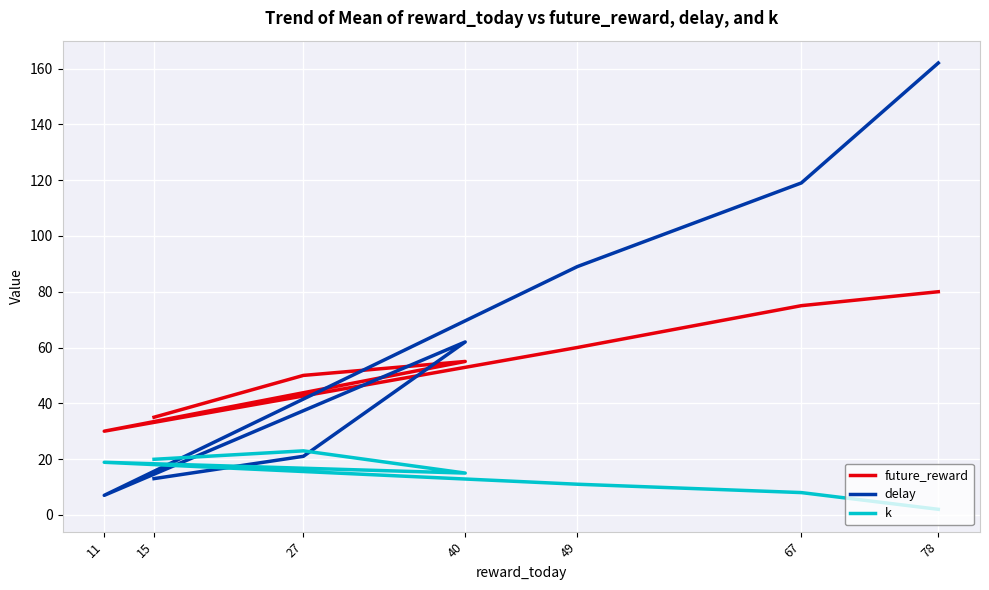

Where is delay nearest to the value 84?

49